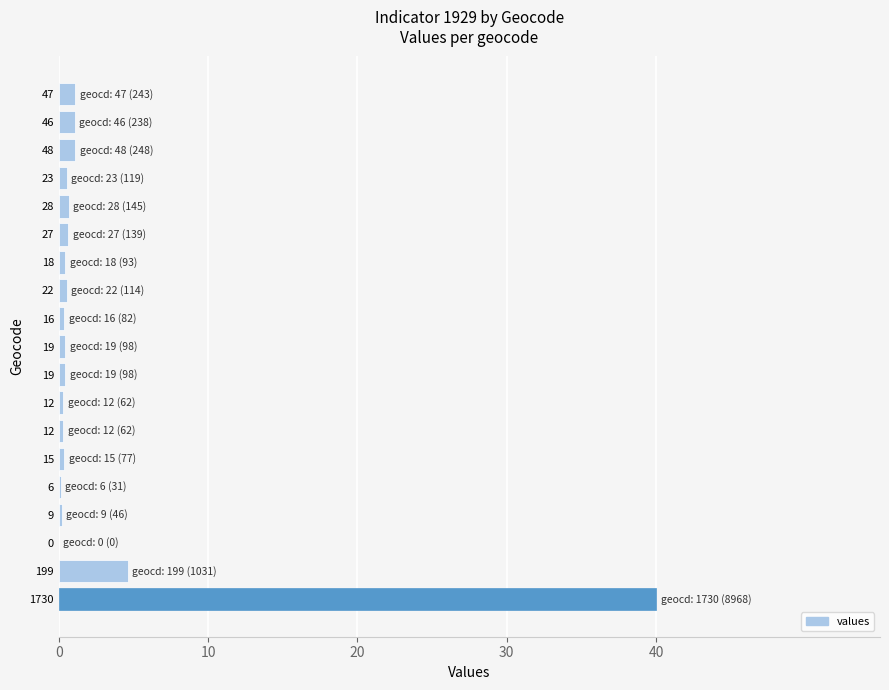

The chart shows a value of 0.4 at 18. True or false?

True